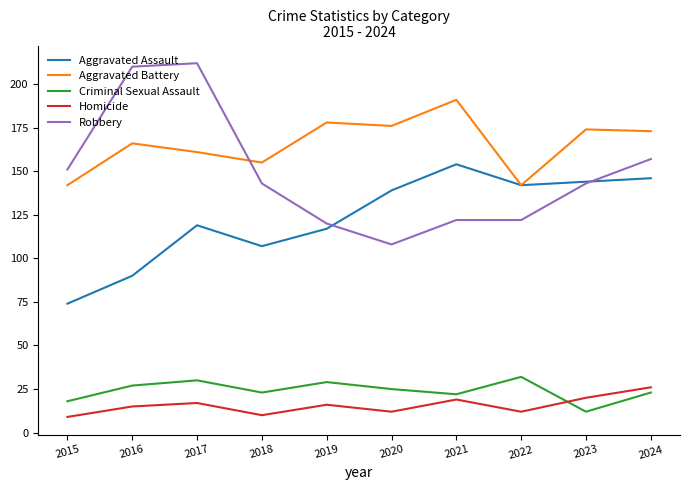

Rank the series at 2017 from lowest to highest value.

Homicide, Criminal Sexual Assault, Aggravated Assault, Aggravated Battery, Robbery